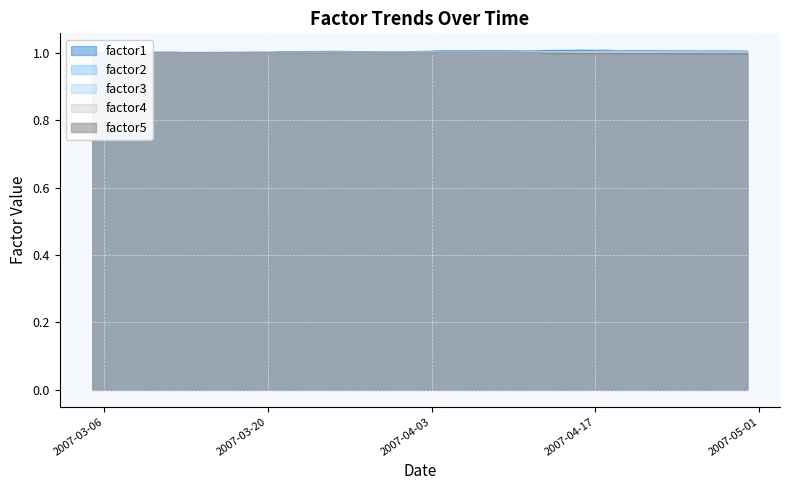

Which series has the largest total across all categories?

factor1